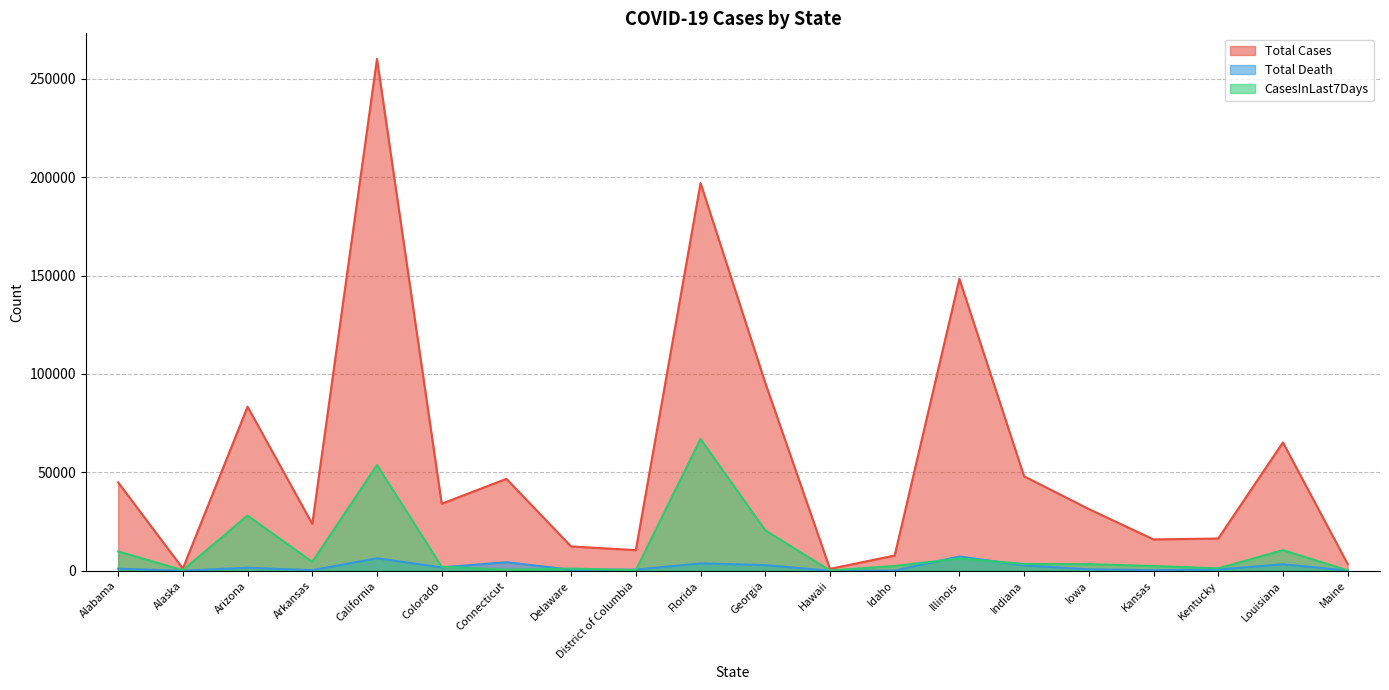

What value does the CasesInLast7Days series have at Alabama?

9804